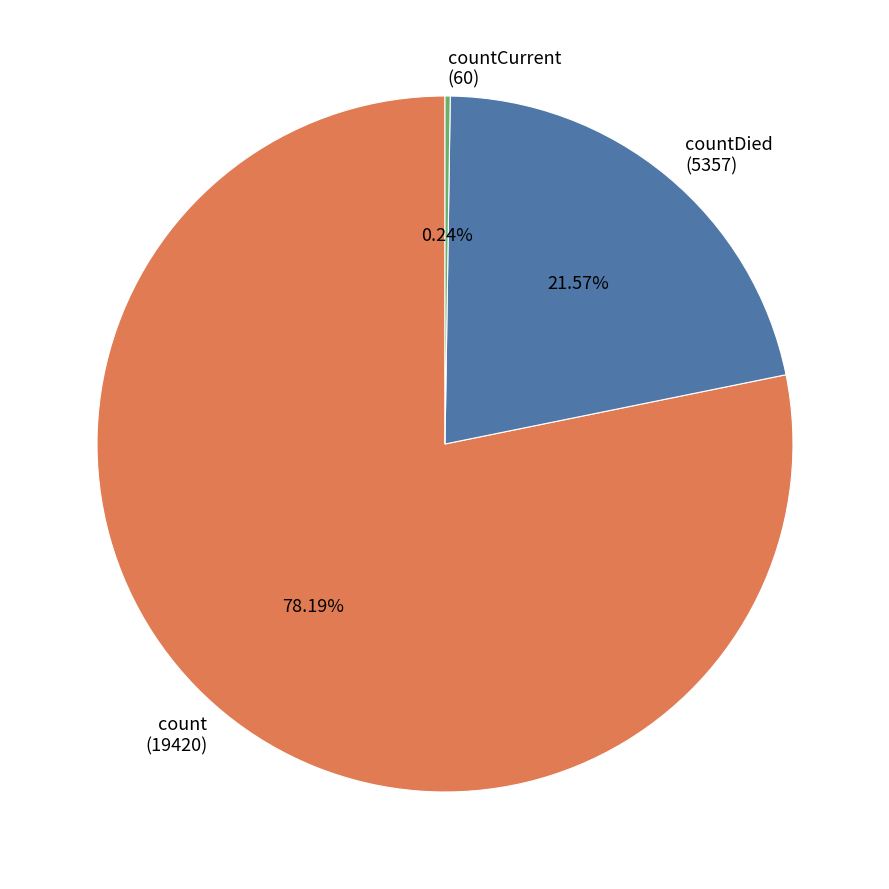

Is there any slice that represents more than half of the pie?

Yes